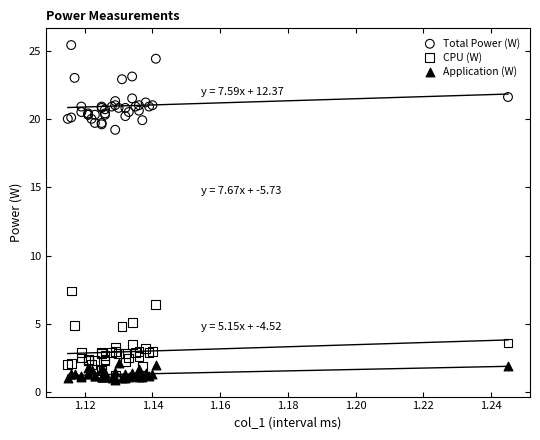

Which series contains the lowest Y value?

Application (W)